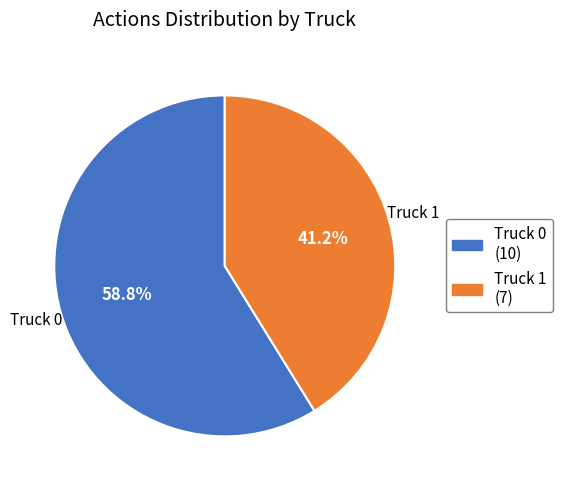

Do Truck 1 and Truck 0 together represent more than half of the pie?

Yes